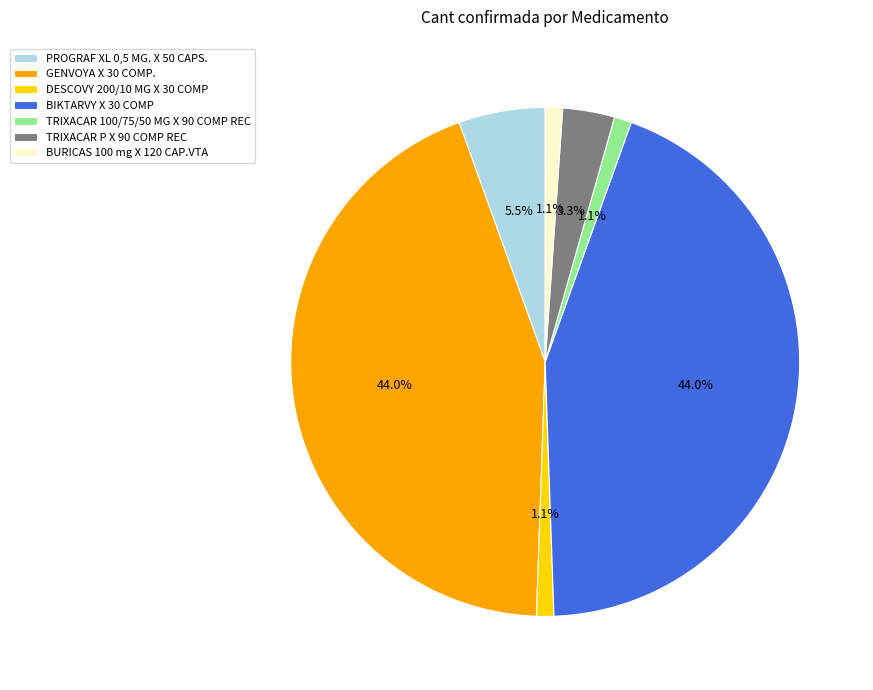

Is there a majority slice in this chart?

No